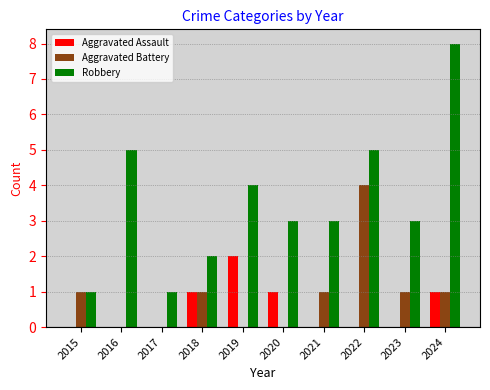

Between 2017 and 2019, which series saw the biggest shift?

Robbery